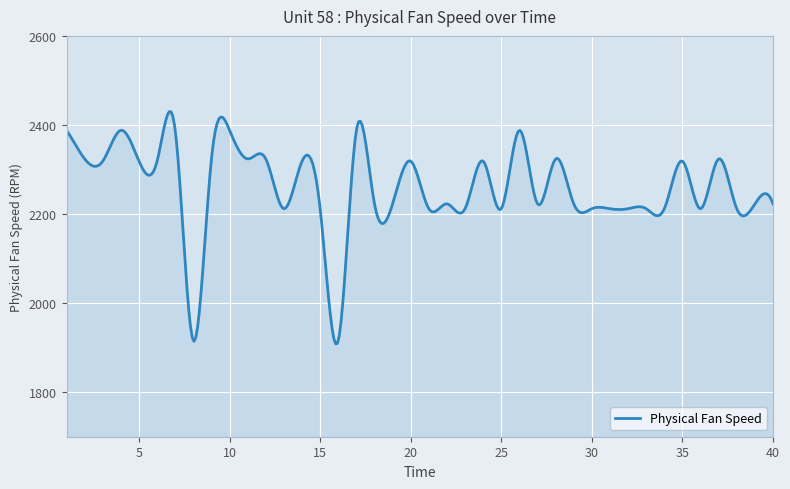

What is the greatest value displayed?

2429.9